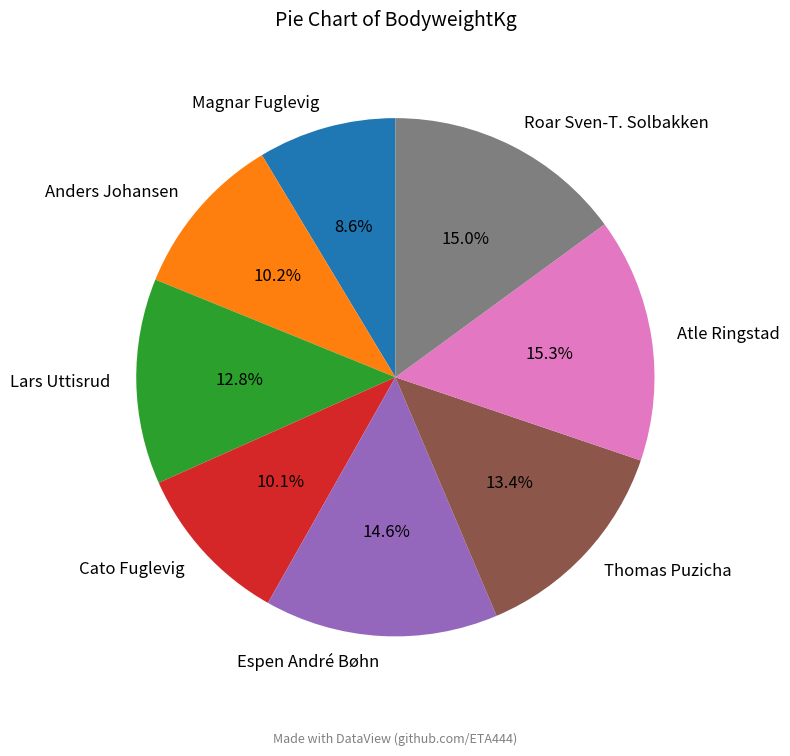

Does Thomas Puzicha account for over 50% of the chart?

No